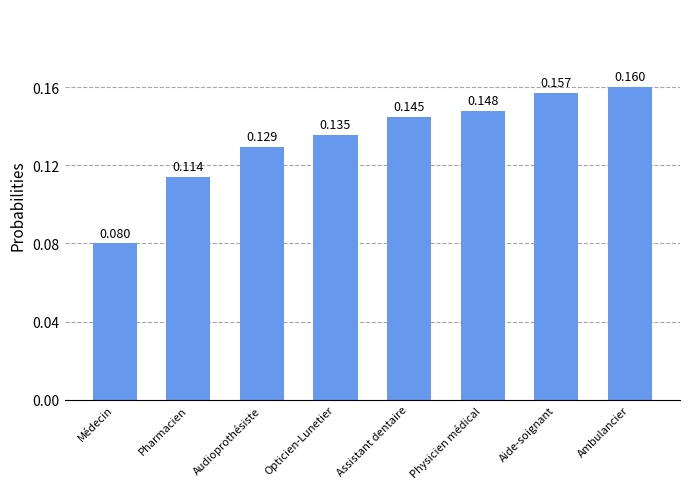

Rank the categories by value from highest to lowest.

Ambulancier, Aide-soignant, Physicien médical, Assistant dentaire, Opticien-Lunetier, Audioprothésiste, Pharmacien, Médecin